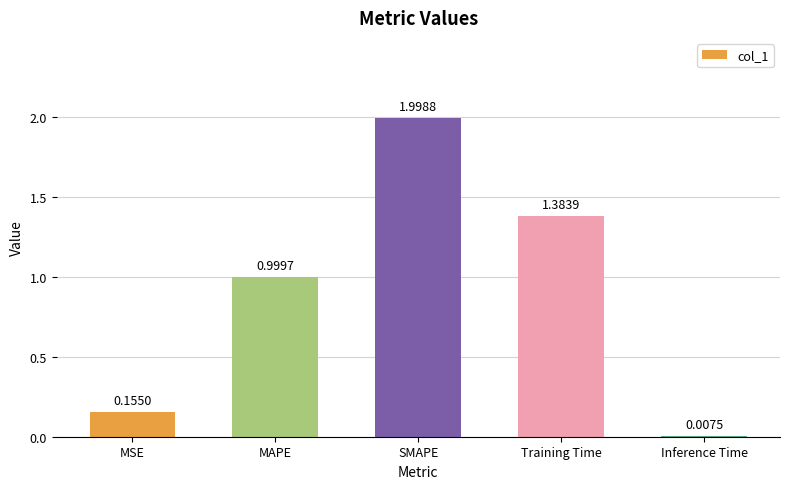

What is the change in value from Training Time to Inference Time?

-1.4